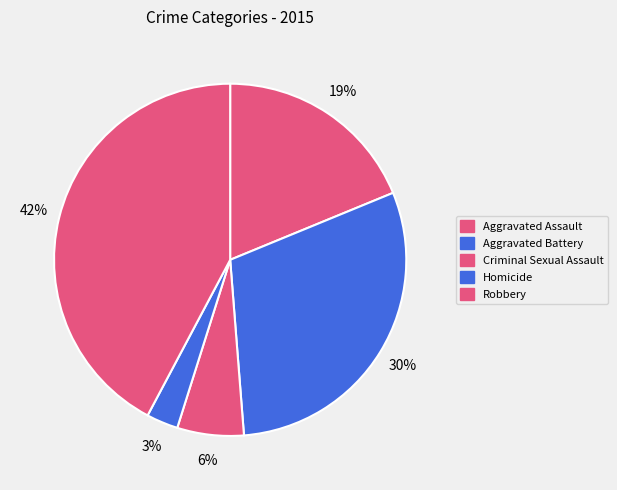

To the nearest percent, what portion does Aggravated Battery represent?

30%